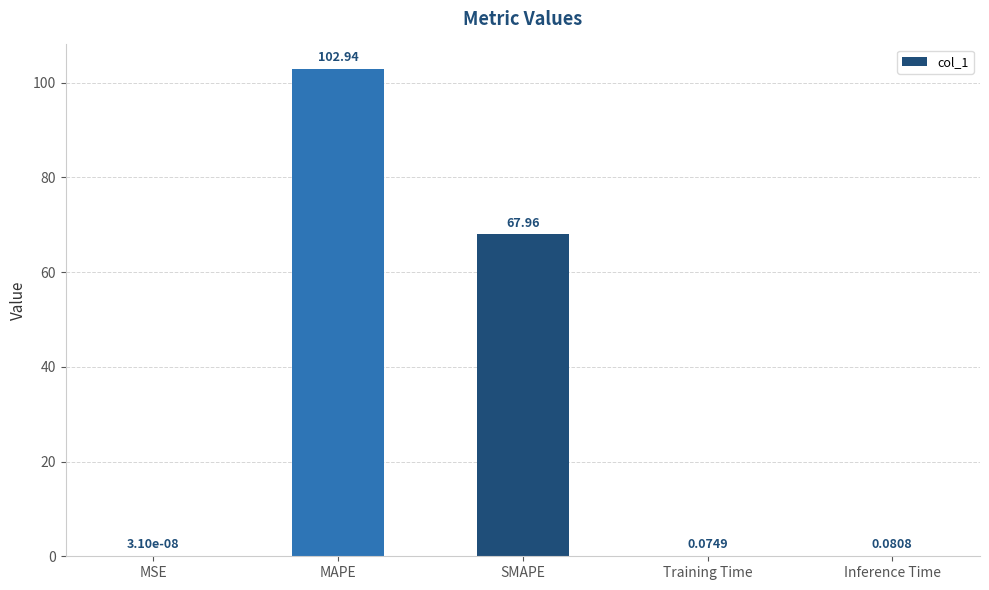

What is the maximum value shown in the chart?

102.9